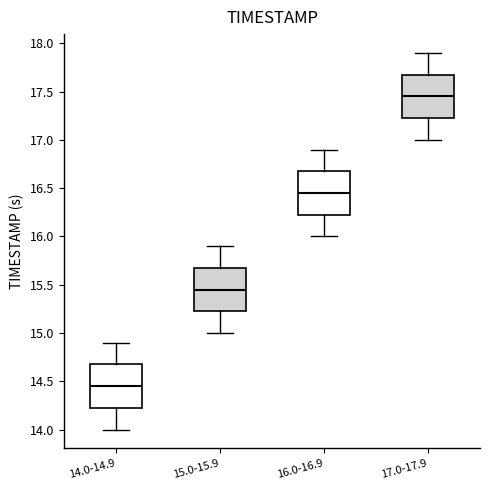

Reading left to right, transcribe this box plot: for each box, give where its median line is, the range the box spans, and where its two whiskers end, as read against the y-axis. The values are not printed on the chart, so give them approximately, as read against the axis.

14.0-14.9: median 14.45, box 14.25 to 14.70, whiskers 14.00 to 14.90
15.0-15.9: median 15.45, box 15.25 to 15.70, whiskers 15.00 to 15.90
16.0-16.9: median 16.45, box 16.25 to 16.70, whiskers 16.00 to 16.90
17.0-17.9: median 17.45, box 17.25 to 17.70, whiskers 17.00 to 17.90